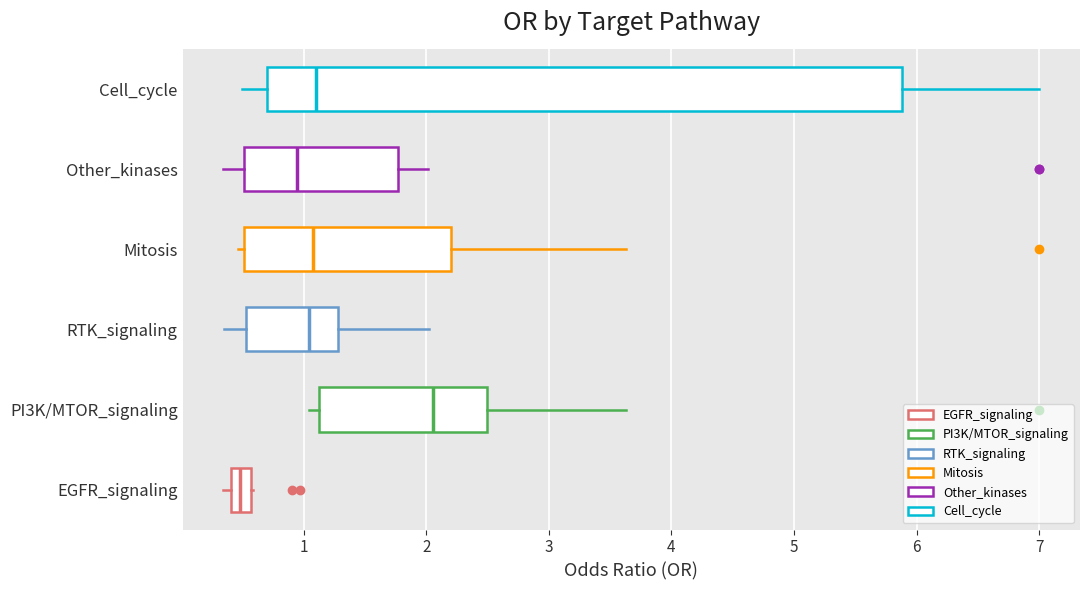

Reading bottom to top, transcribe this box plot: for each box, give where its median line is, the range the box spans, and where its two whiskers end, as read against the x-axis. The values are not printed on the chart, so give them approximately, as read against the axis.

EGFR_signaling: median 0.5, box 0.4 to 0.6, whiskers 0.3 to 0.6
PI3K/MTOR_signaling: median 2.1, box 1.1 to 2.5, whiskers 1.0 to 3.6
RTK_signaling: median 1.0, box 0.5 to 1.3, whiskers 0.4 to 2.0
Mitosis: median 1.1, box 0.5 to 2.2, whiskers 0.5 (just left of the box's left edge) to 3.6
Other_kinases: median 0.9, box 0.5 to 1.8, whiskers 0.3 to 2.0
Cell_cycle: median 1.1, box 0.7 to 5.9, whiskers 0.5 to 7.0